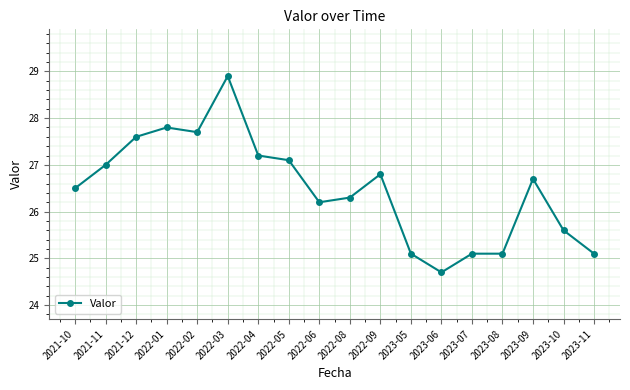

Reading left to right, list all the values displayed in this chart.

26.5	27.0	27.6	27.8	27.7	28.9	27.2	27.1	26.2	26.3	26.8	25.1	24.7	25.1	25.1	26.7	25.6	25.1